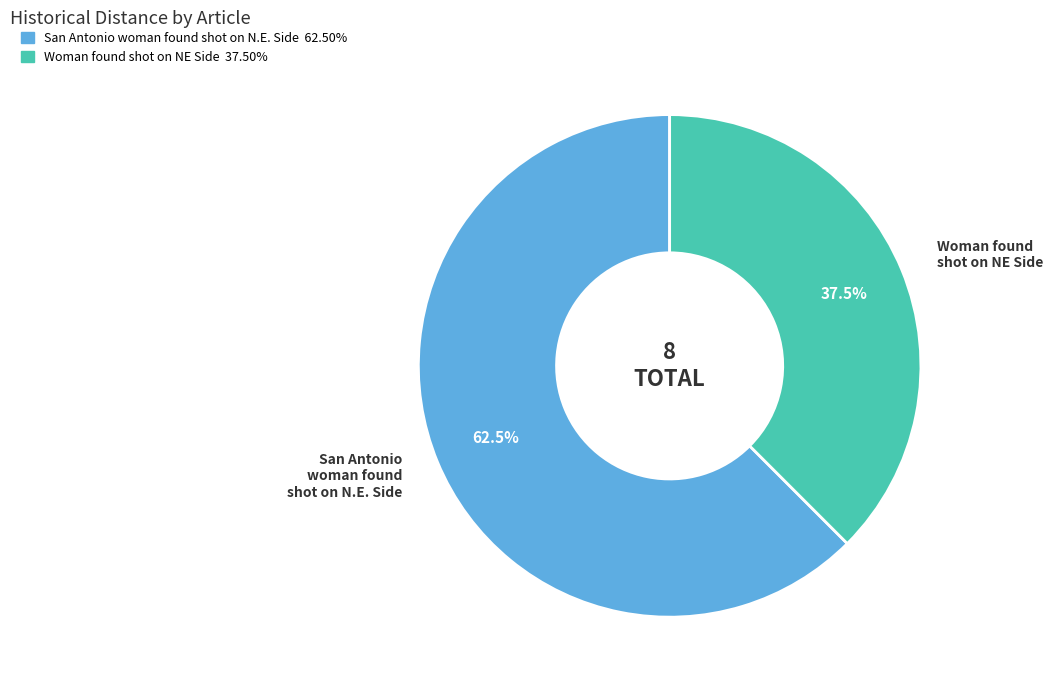

What is the ratio of the value at San Antonio woman found shot on N.E. Side to the value at Woman found shot on NE Side?

1.7